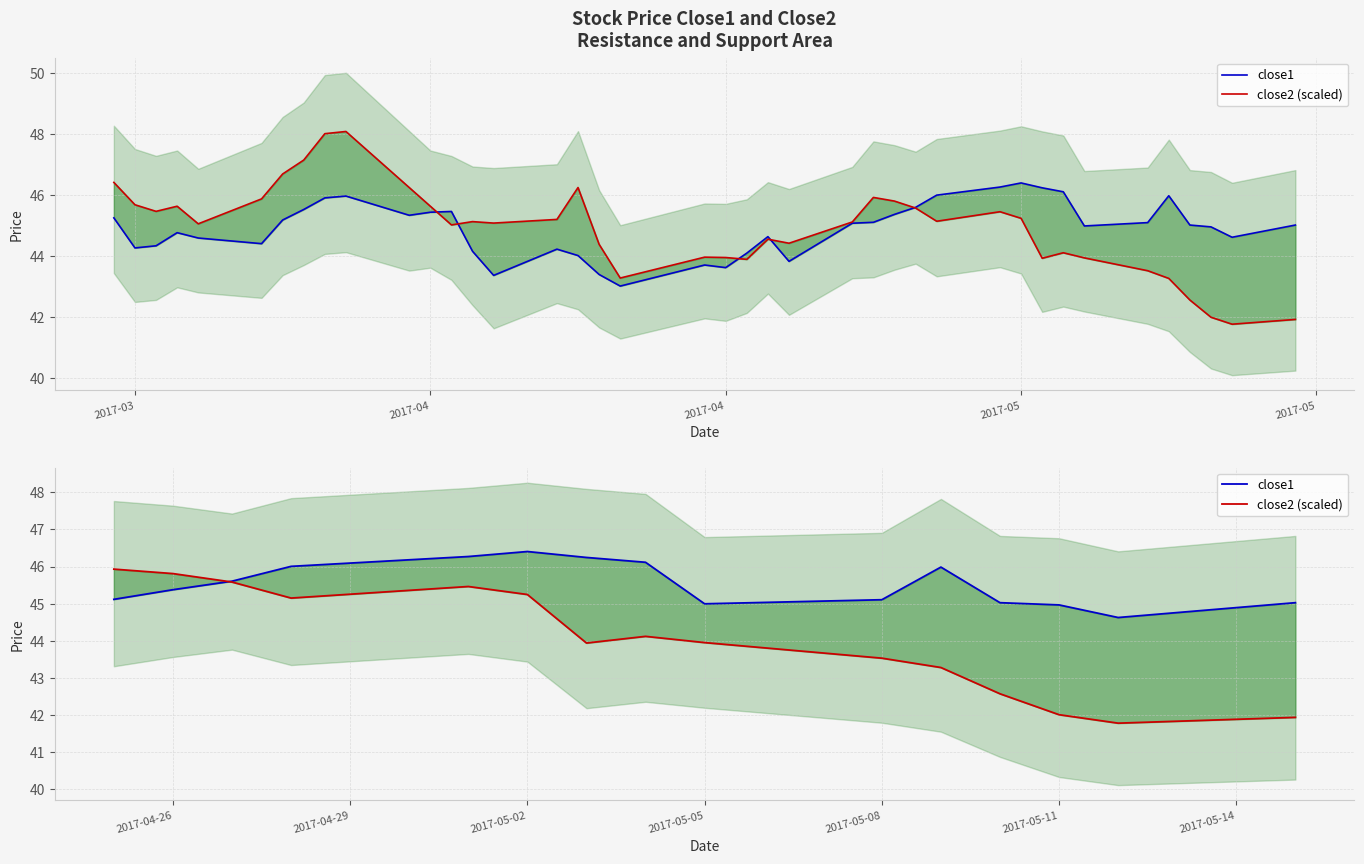

What is the greatest value displayed?

46.4